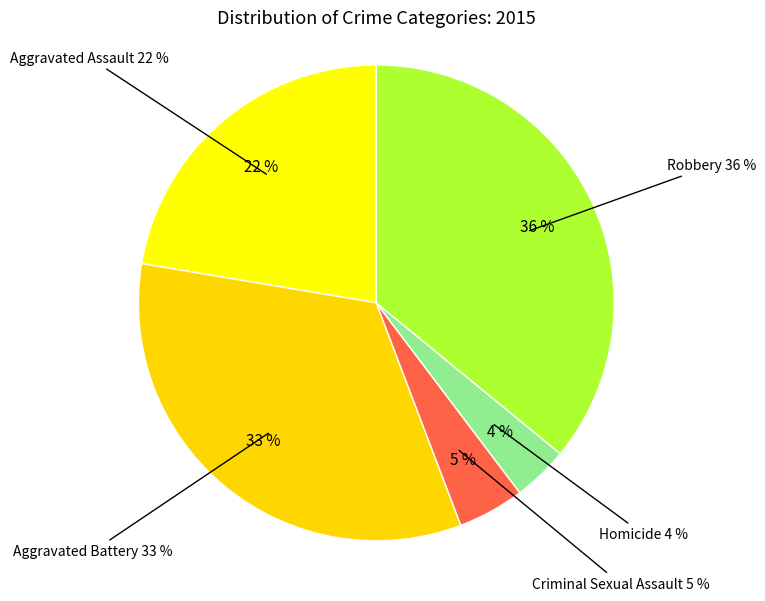

Which slice is the smallest?

Homicide